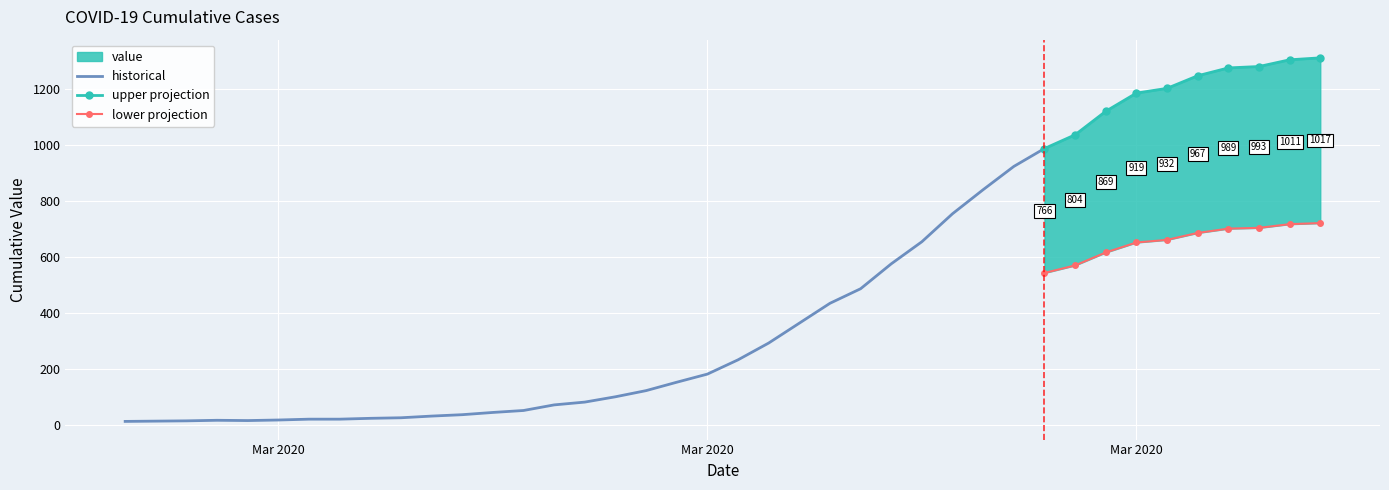

Rank the categories by value from highest to lowest.

2020-04-06, 2020-04-05, 2020-04-04, 2020-04-03, 2020-04-02, 2020-04-01, 2020-03-31, 2020-03-30, 2020-03-29, 2020-03-28, 2020-03-27, 2020-03-26, 2020-03-25, 2020-03-24, 2020-03-23, 2020-03-22, 2020-03-21, 2020-03-20, 2020-03-19, 2020-03-18, 2020-03-17, 2020-03-16, 2020-03-15, 2020-03-14, 2020-03-13, 2020-03-12, 2020-03-11, 2020-03-10, 2020-03-09, 2020-03-08, 2020-03-07, 2020-03-06, 2020-03-04, 2020-03-05, 2020-03-03, 2020-03-01, 2020-03-02, 2020-02-29, 2020-02-28, 2020-02-27